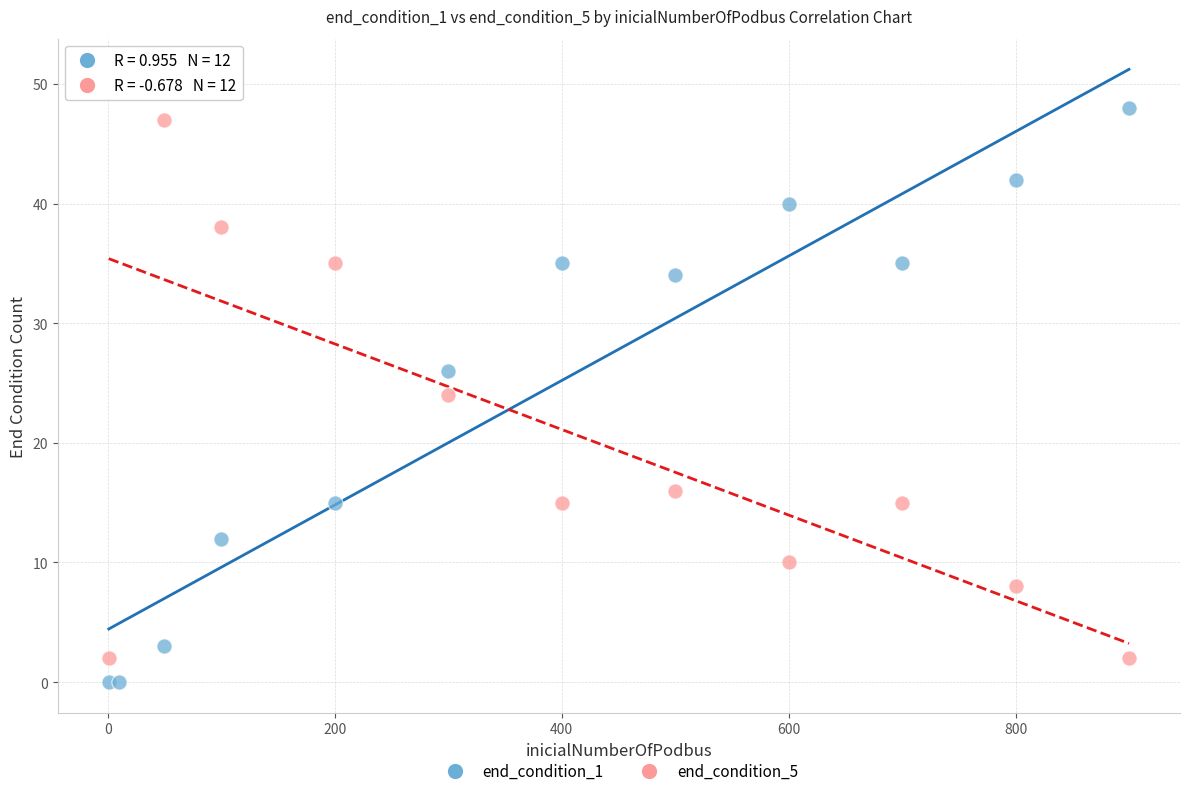

Which series reaches the maximum Y coordinate?

end_condition_5